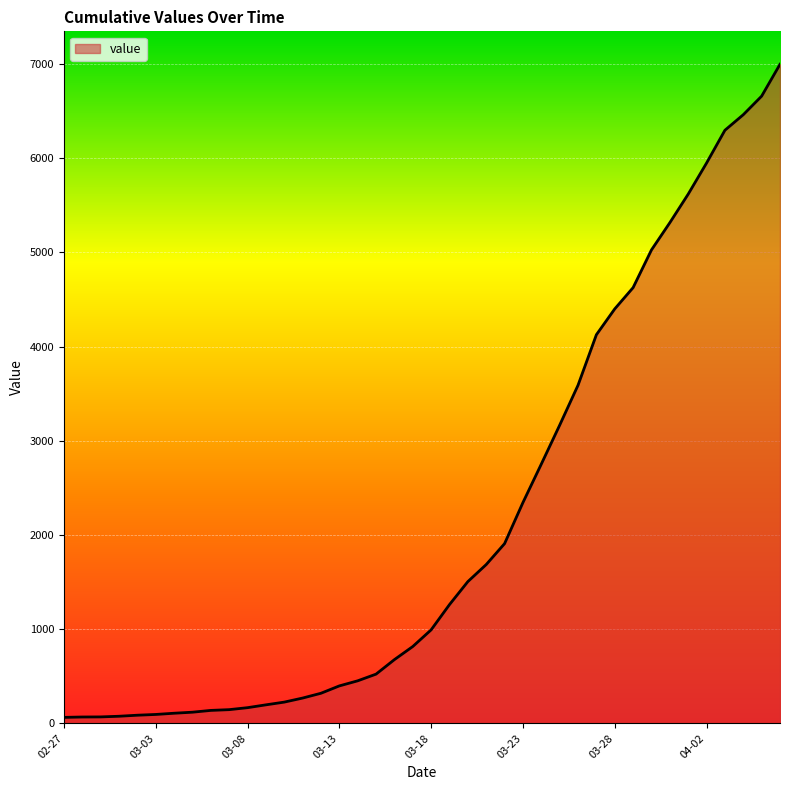

What is the maximum value shown in the chart?

6995